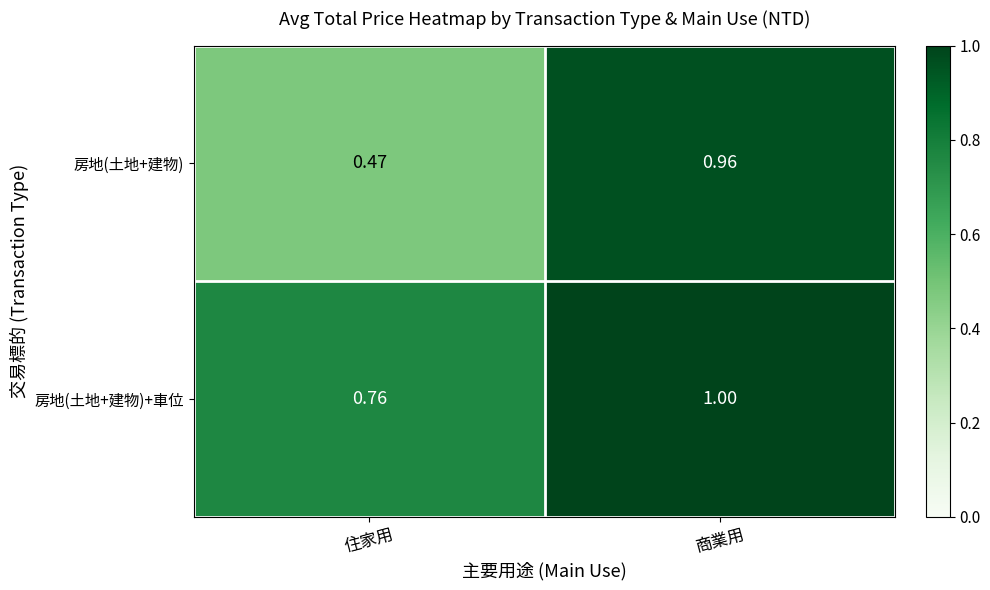

Which series changed the most between 住家用 and 商業用?

房地(土地+建物)